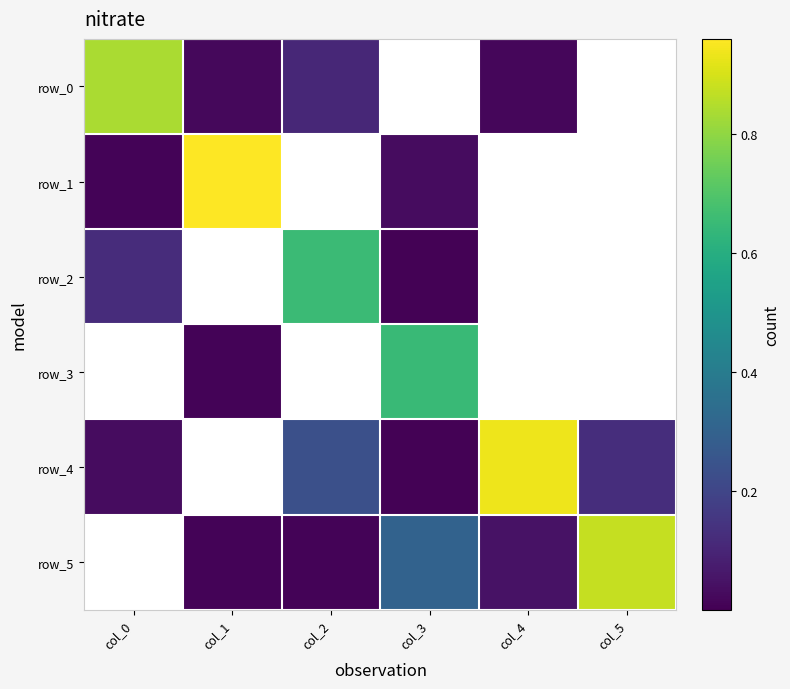

What is the maximum value shown in the chart?

1.0